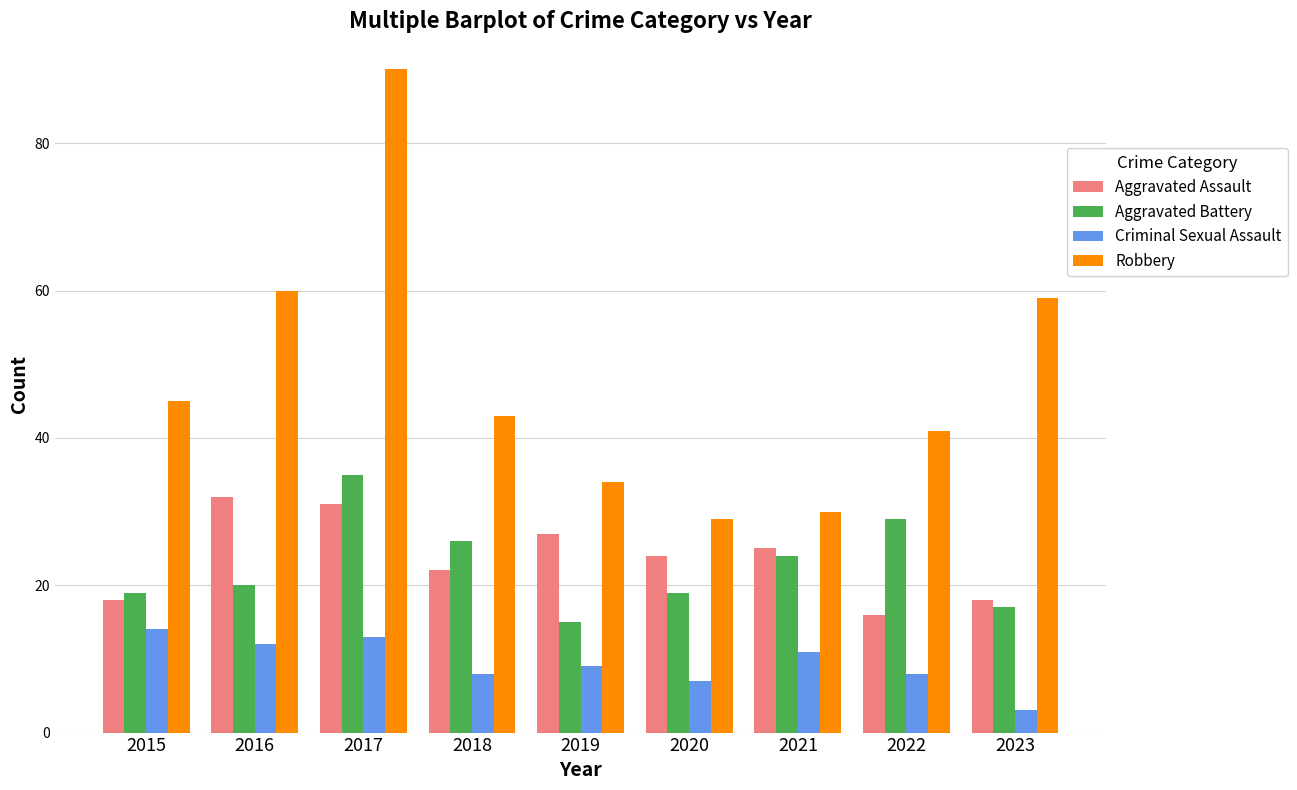

What is the highest value of the Aggravated Assault series?

32